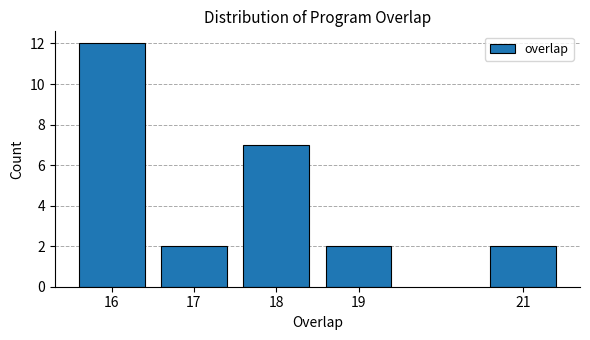

Reading right to left, list all the values displayed in this chart.

2	2	7	2	12